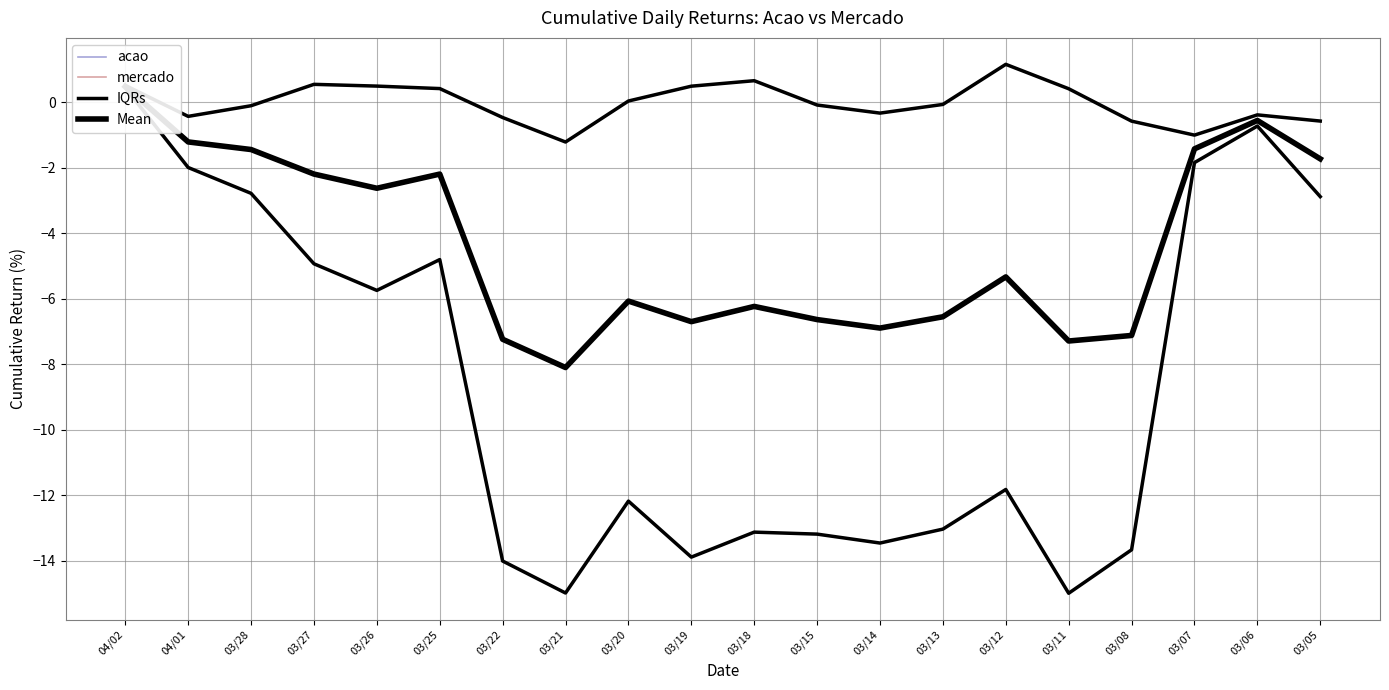

Which series has the largest total across all categories?

IQRs